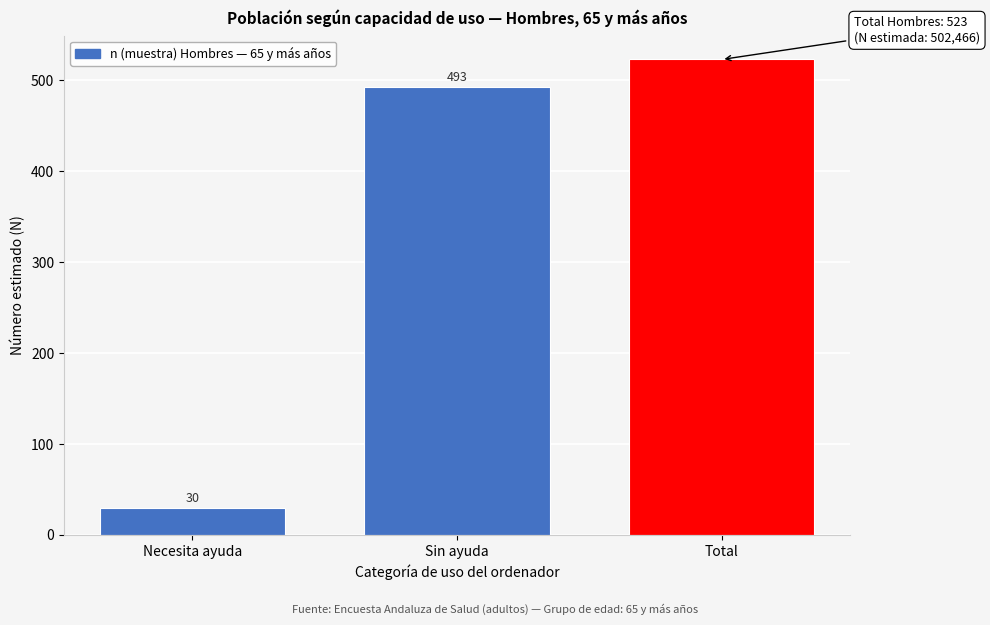

Reading right to left, transcribe all the data shown in this chart.

Total=523	Sin ayuda=493	Necesita ayuda=30